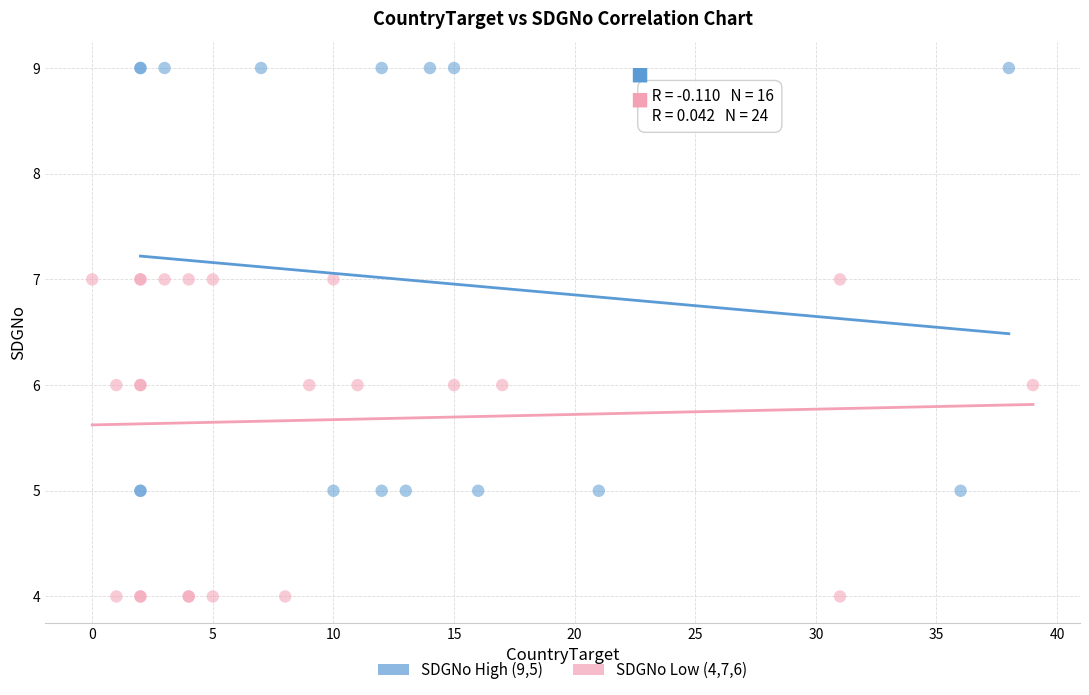

Which series has the largest Y range (max minus min)?

SDGNo High (9,5)